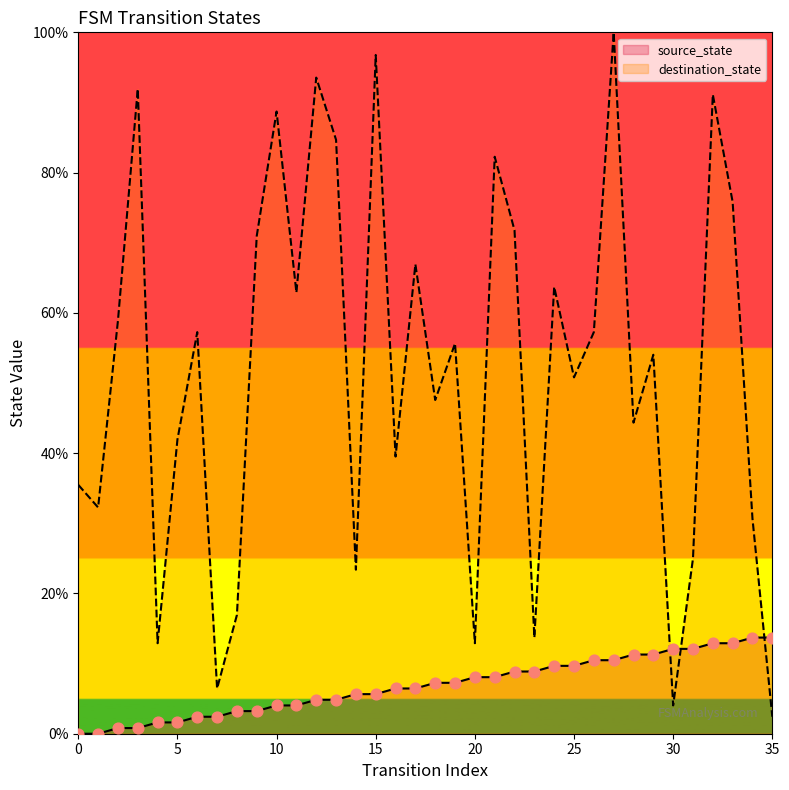

What is the total value across all series at 4?

14.5